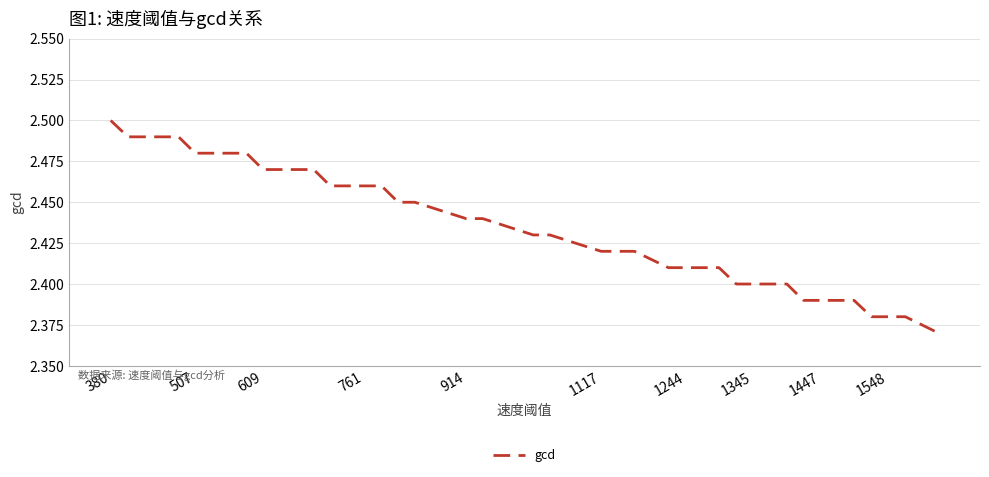

How many lines are shown in the chart?

1